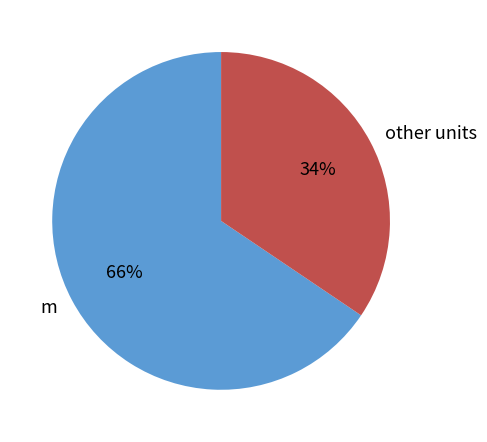

How many slices are in this pie chart?

2